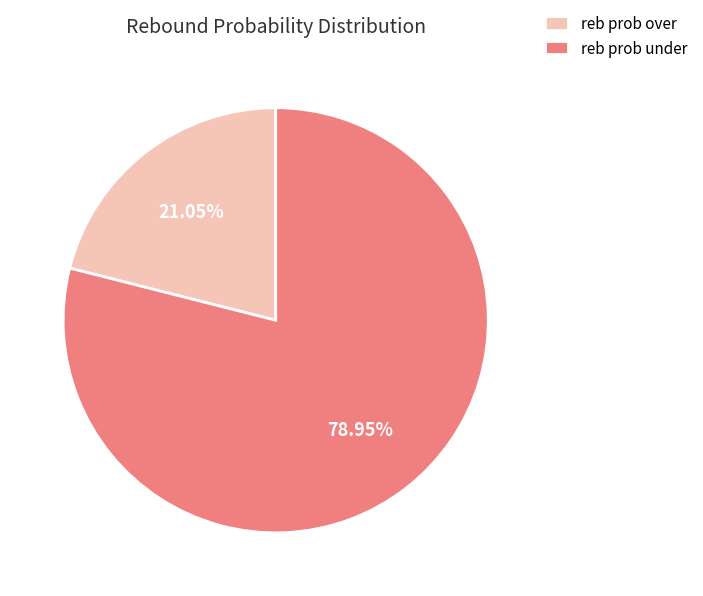

Count the number of slices in the pie.

2